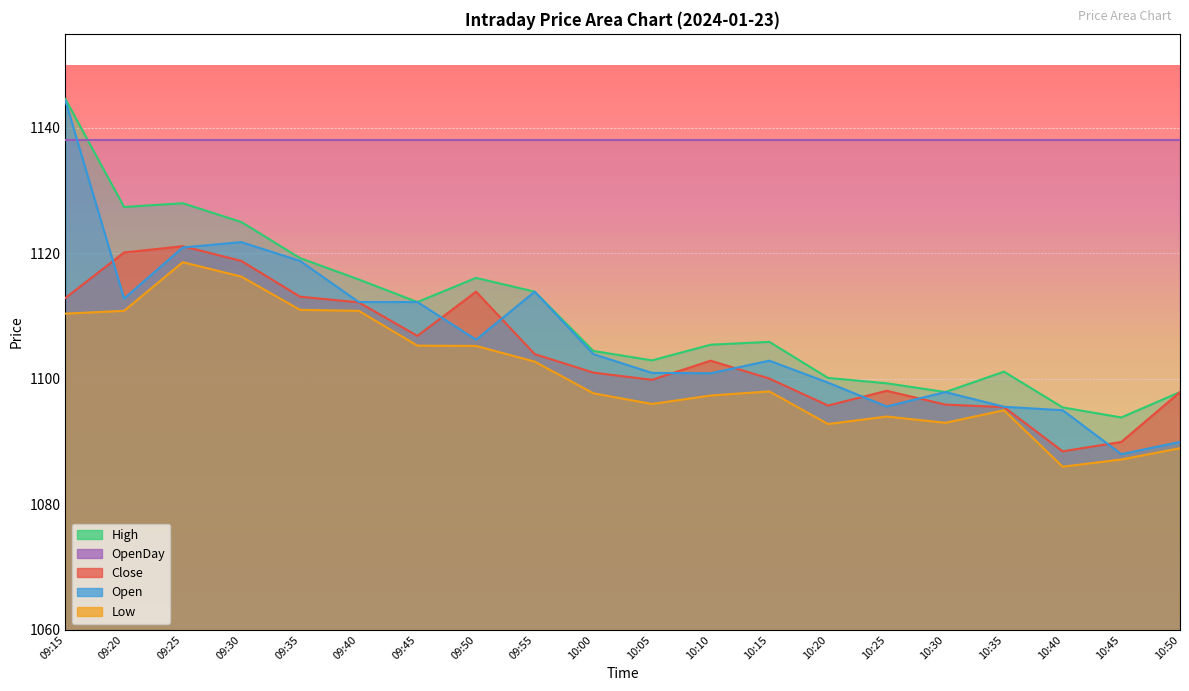

Between which two adjacent categories do Close and Open first intersect?

09:15 and 09:20